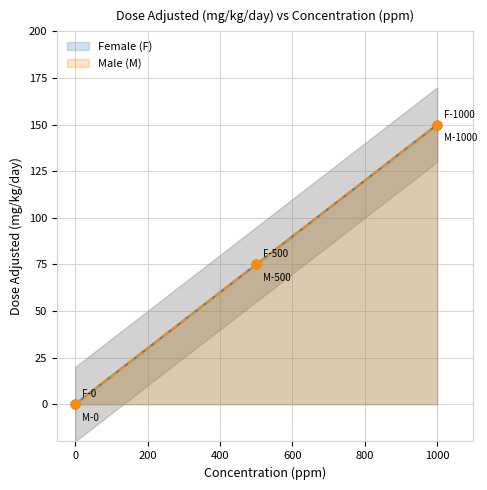

Which series reaches the maximum Y coordinate?

Female (F)